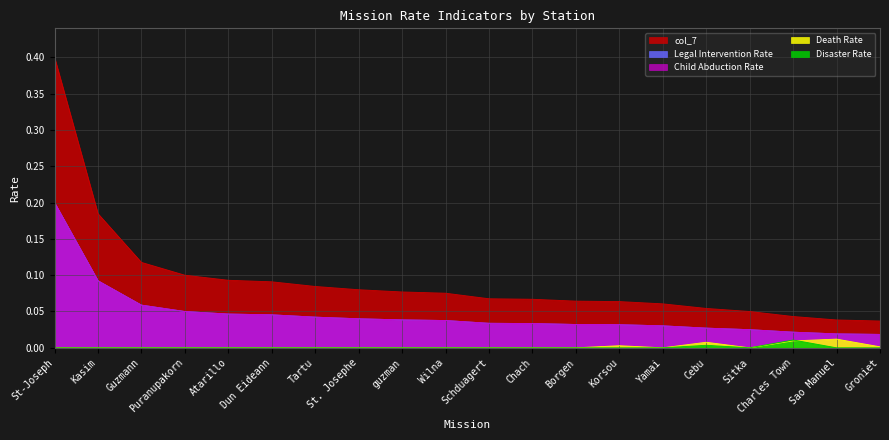

Where is the first local maximum for Disaster Rate?

Cebu